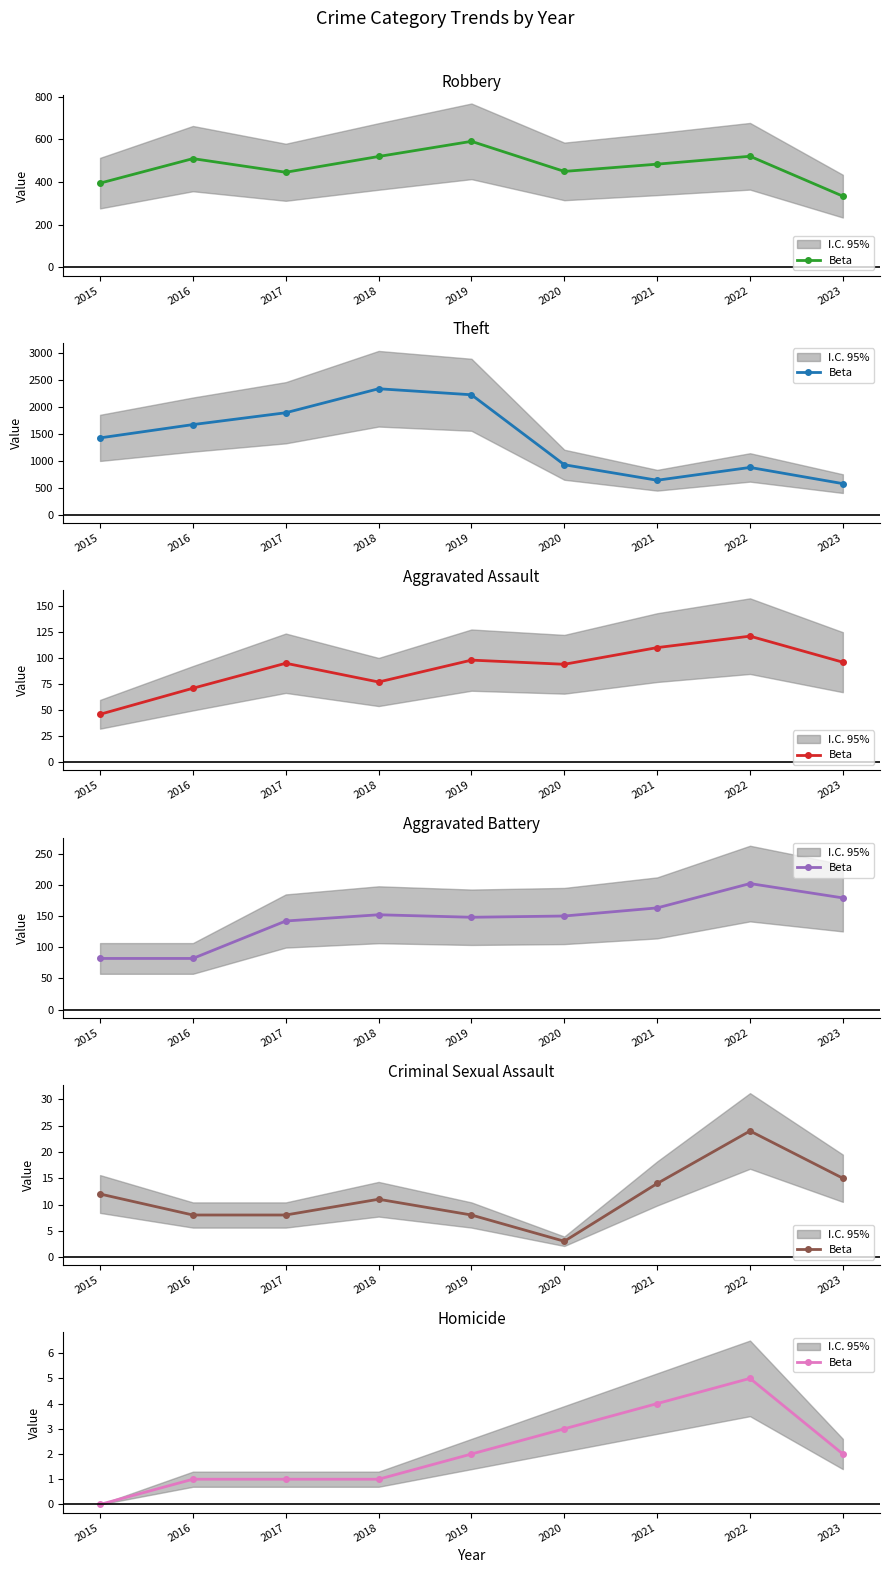

At which category does the data reach its first local peak?

2022